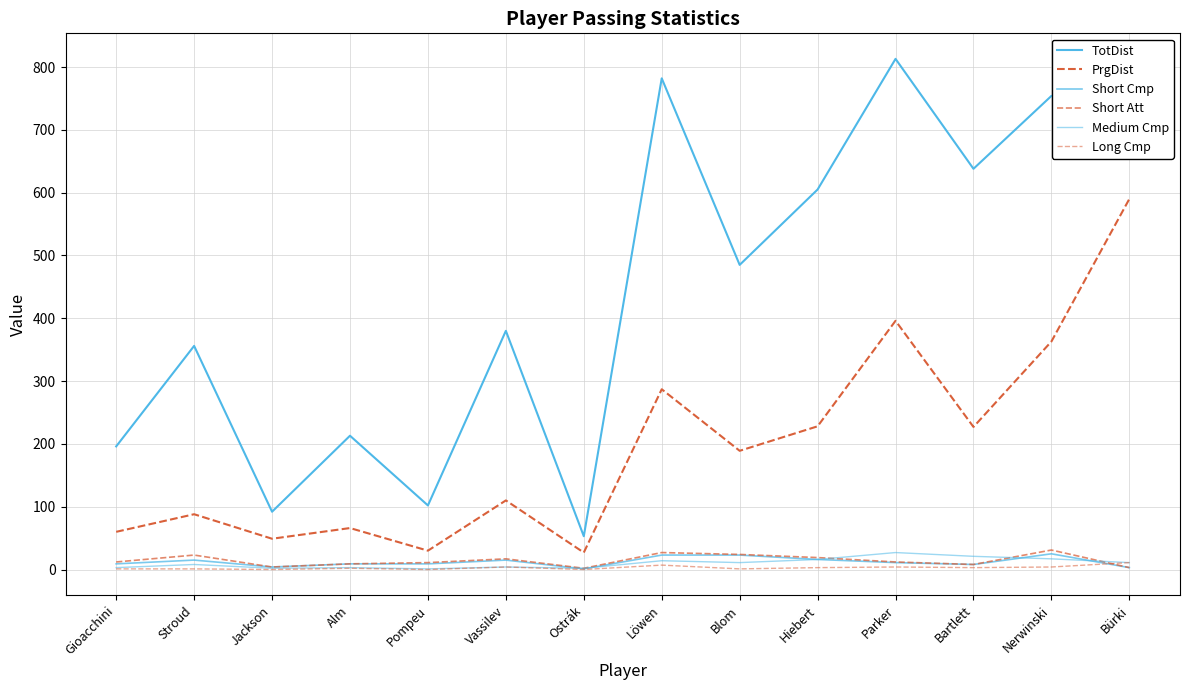

Where does the Medium Cmp series first go above 11?

Löwen